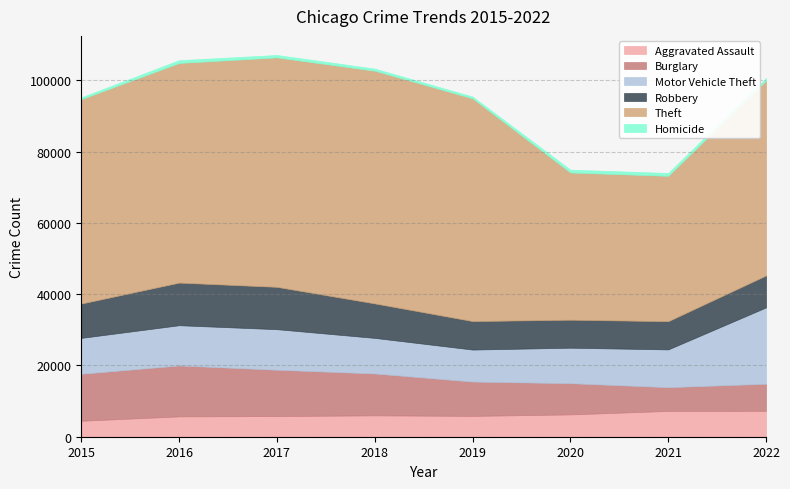

True or false: Motor Vehicle Theft has a value of 16474 at 2021.

False